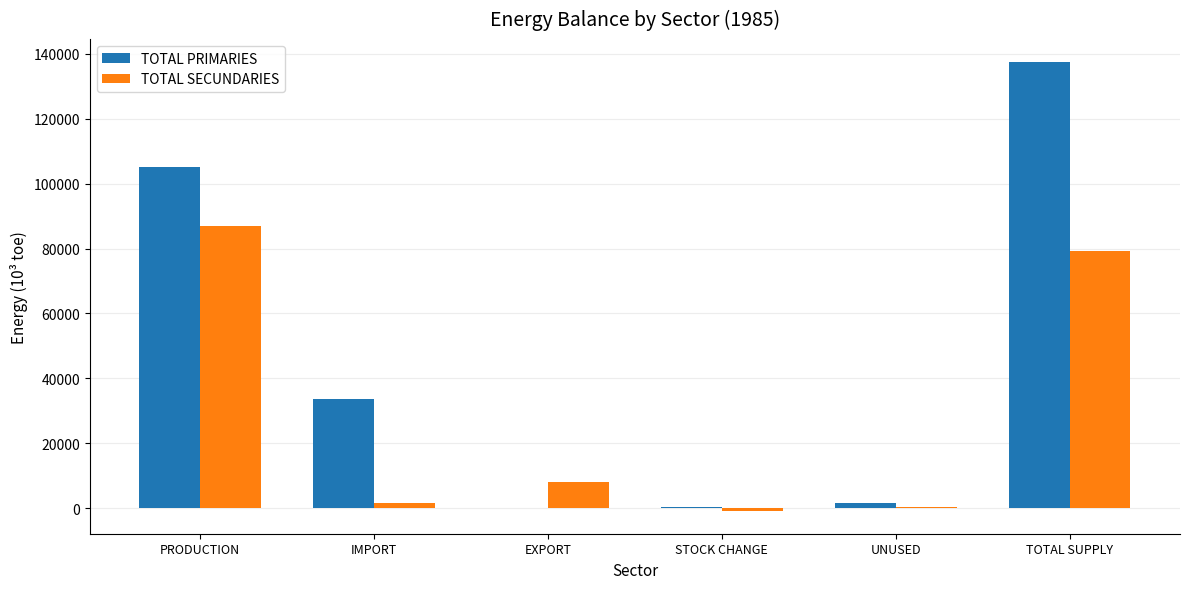

At which label does TOTAL PRIMARIES reach its peak?

TOTAL SUPPLY